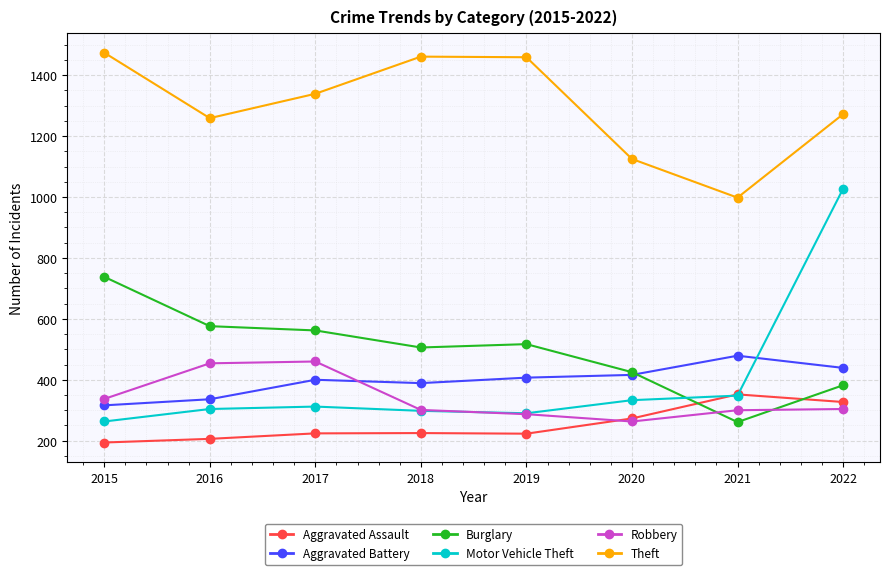

Where does the Burglary series first go above 517?

2015